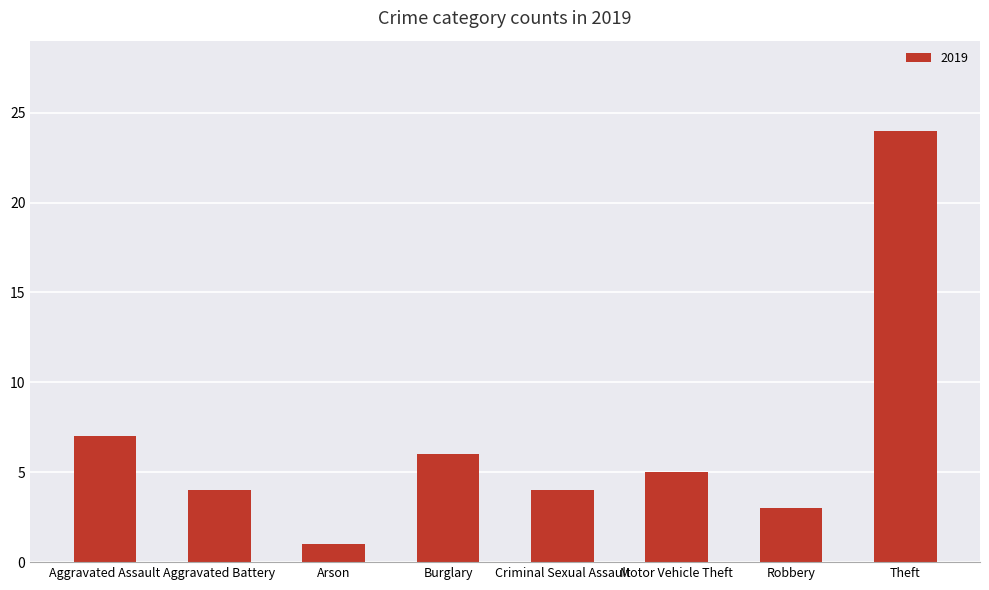

Which label corresponds to the largest value in the chart?

Theft